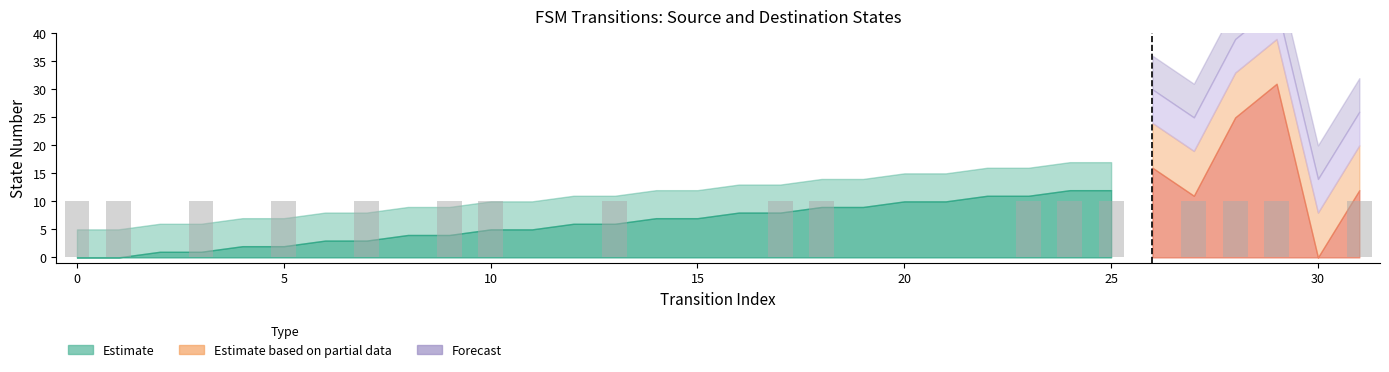

What is the sum of all values?

170